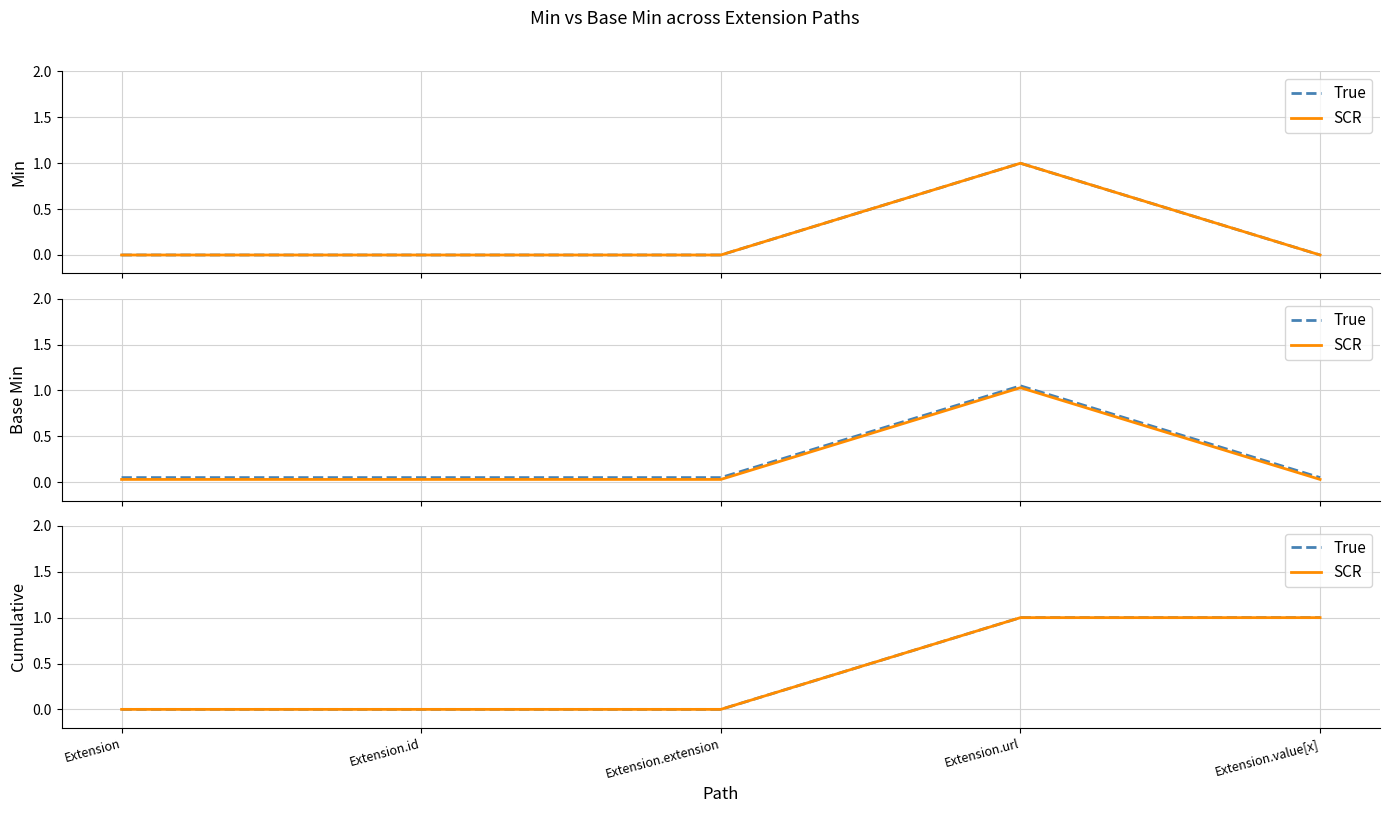

True or false: True has more than 0 points higher than both neighbors.

False